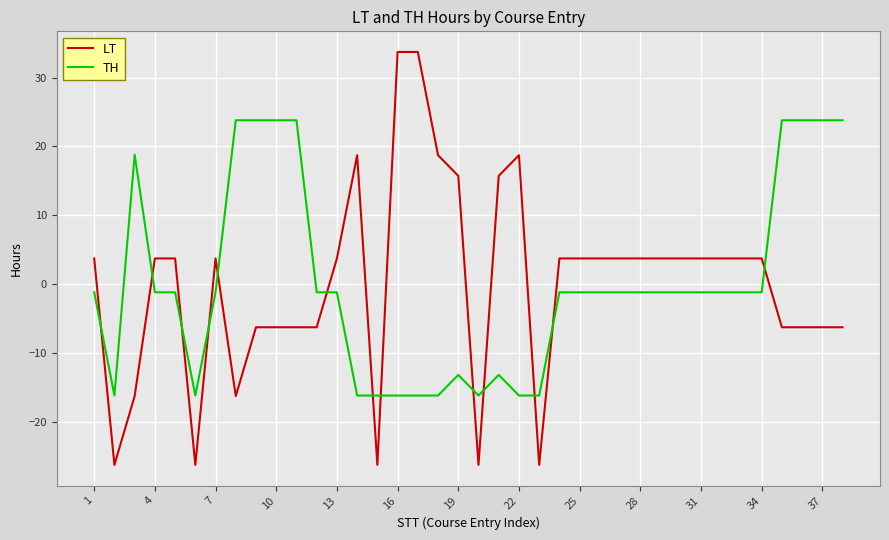

What is the minimum value shown in the chart?

-26.3